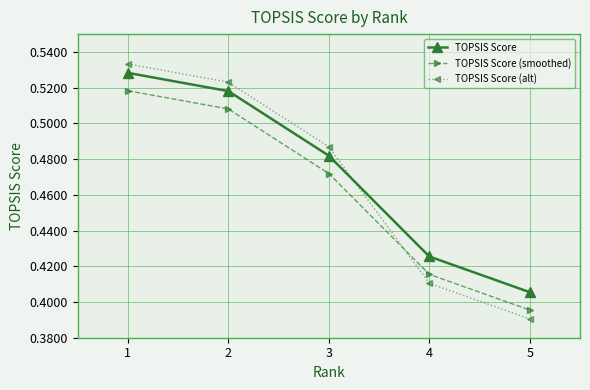

What is the difference between the maximum and minimum values in the TOPSIS Score series?

0.1